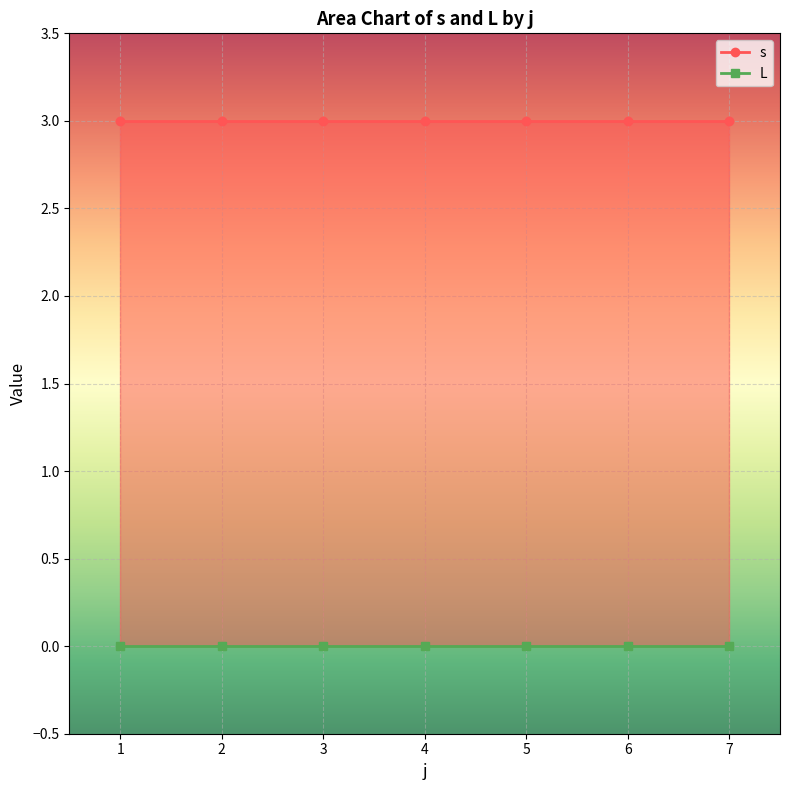

At 2, list the series in order from smallest to largest.

L, s